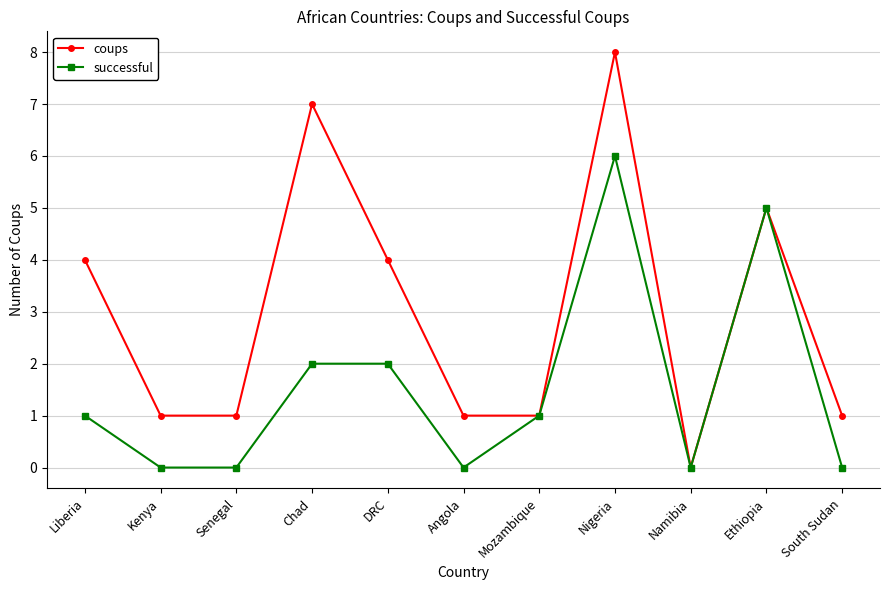

The successful series shows 2 at Chad. True or false?

True